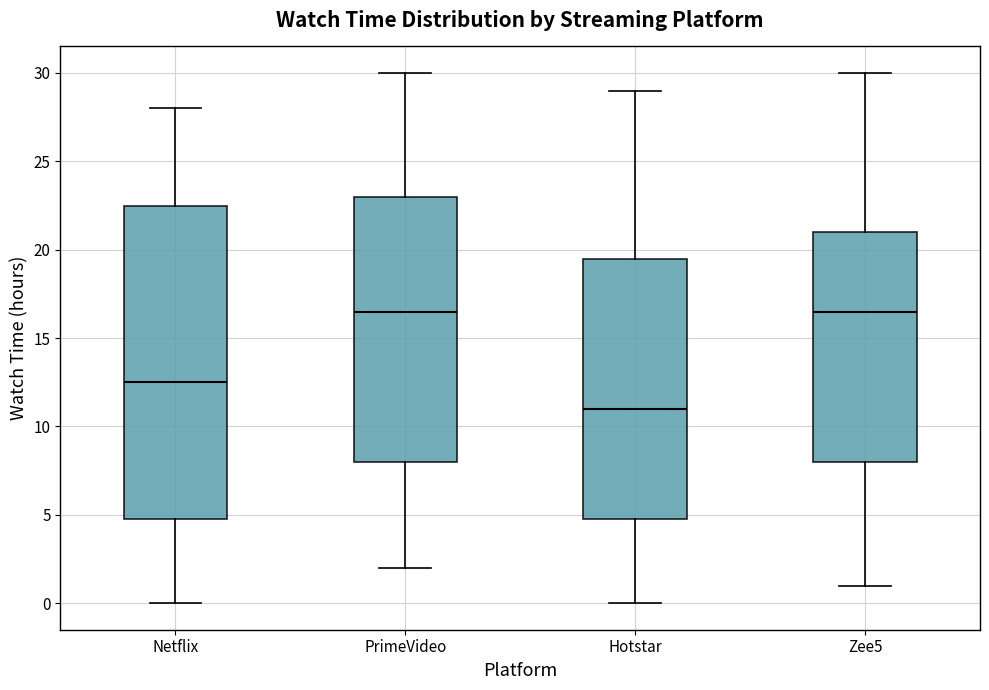

Where does the lower whisker of the box for Netflix end on the y-axis? The values are not printed on the chart, so give them approximately, as read against the axis.

0.0